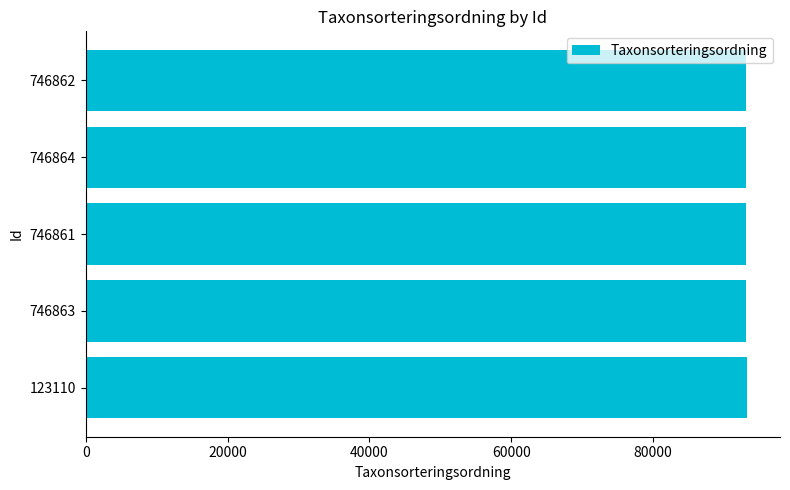

Count the number of data series in this chart.

1